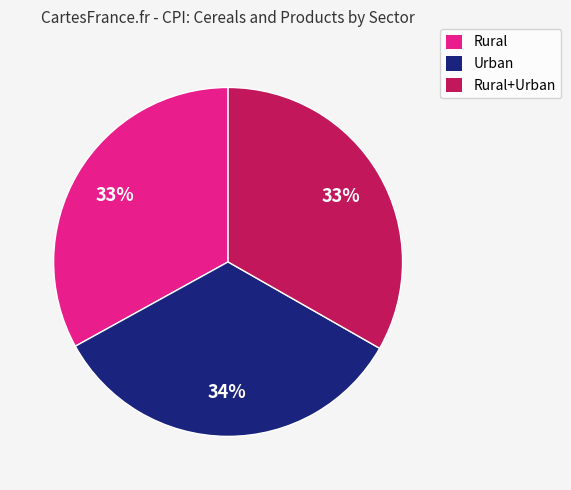

True or false: Rural+Urban accounts for 33% of the total.

True